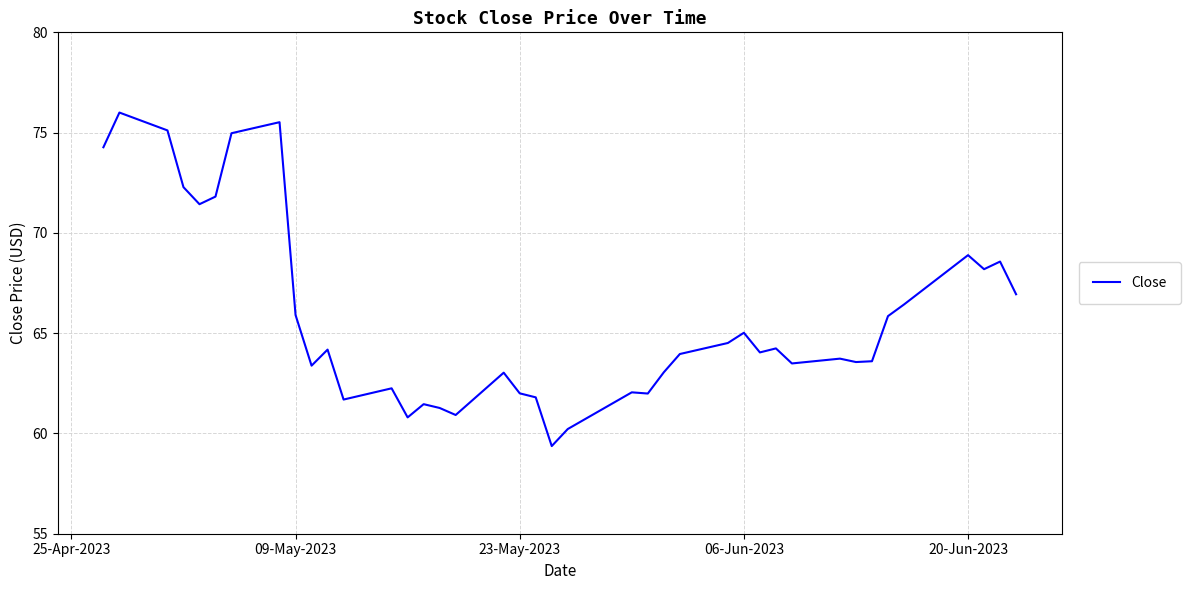

What is the greatest value displayed?

76.0